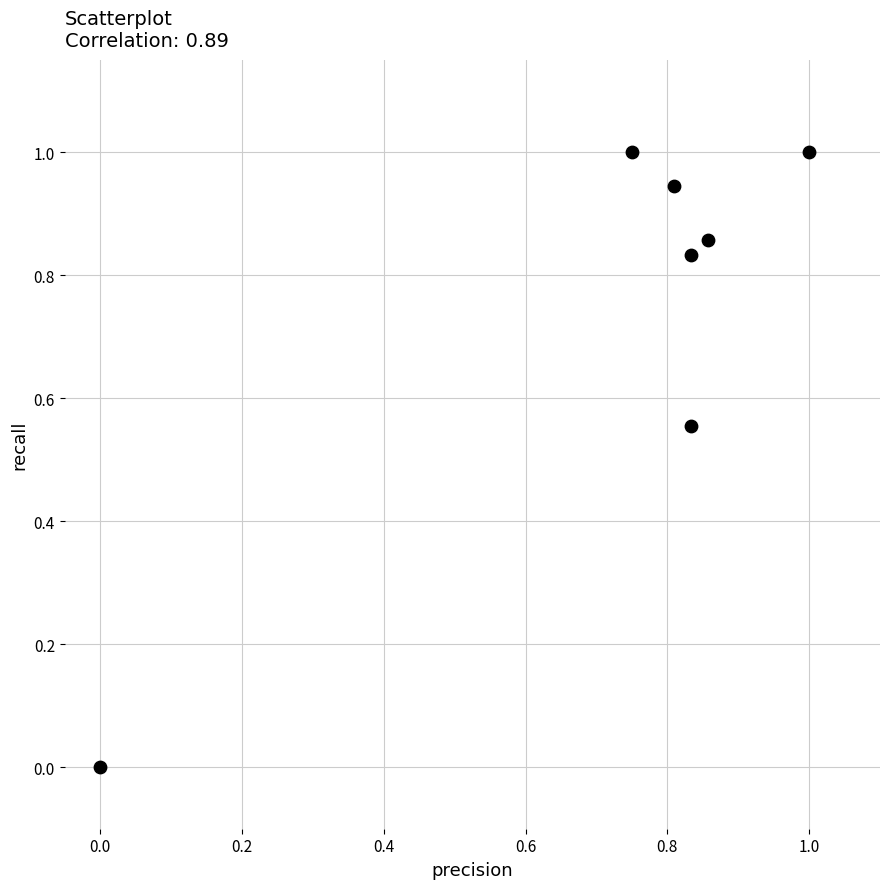

What is the average Y value?

0.7